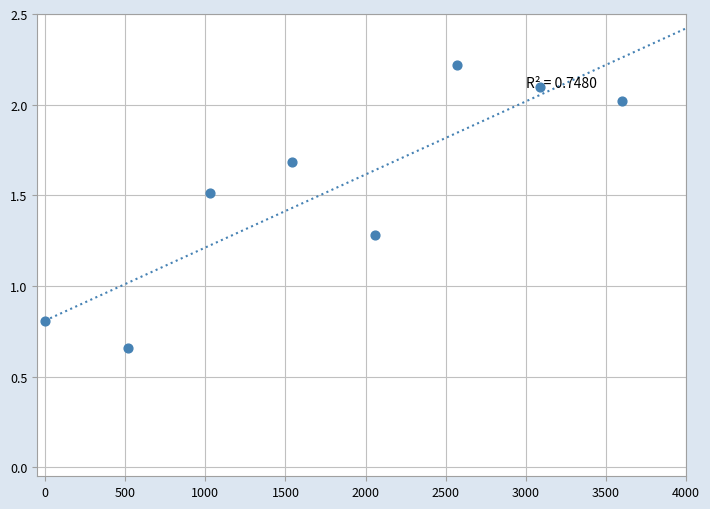

What is the average Y value?

1.5